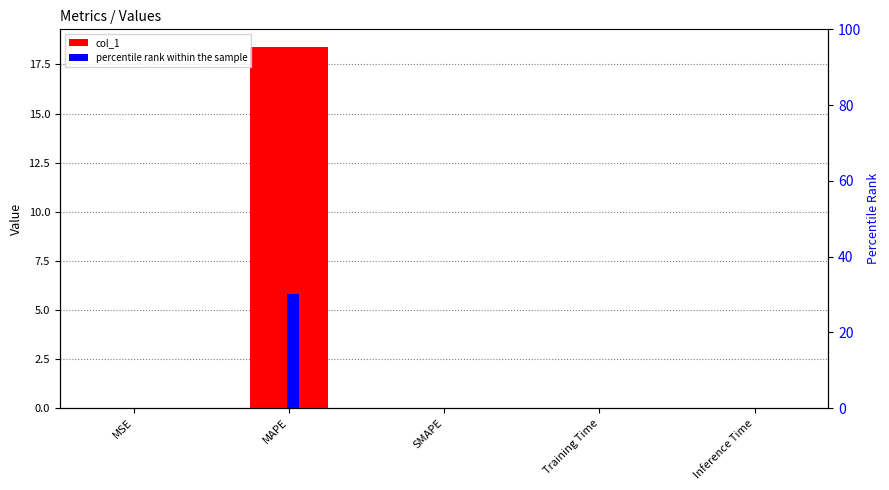

What is the highest value of the col_1 series?

18.4